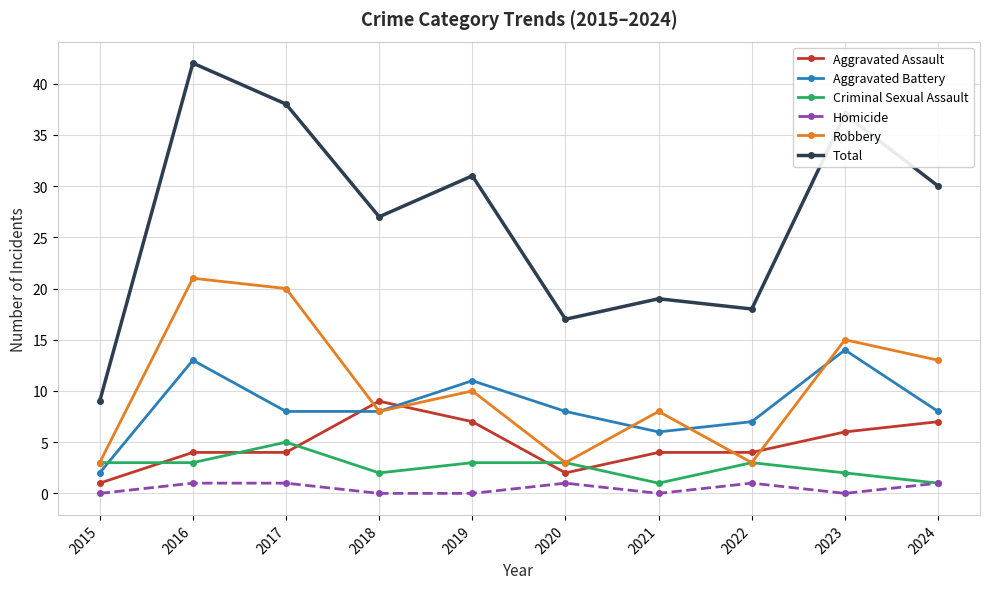

The Homicide series shows 0 at 2023. True or false?

True